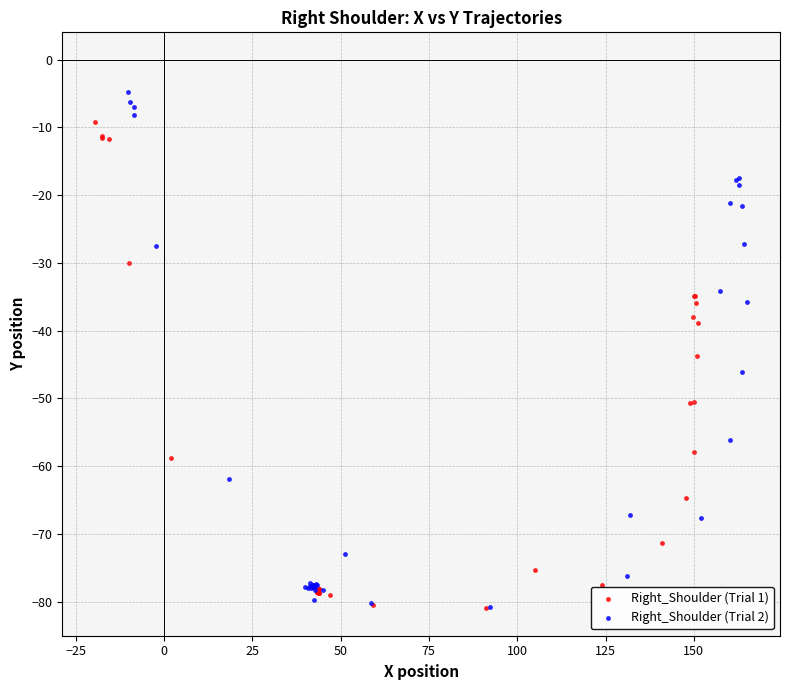

Which series contains the highest Y value?

Right_Shoulder (Trial 2)